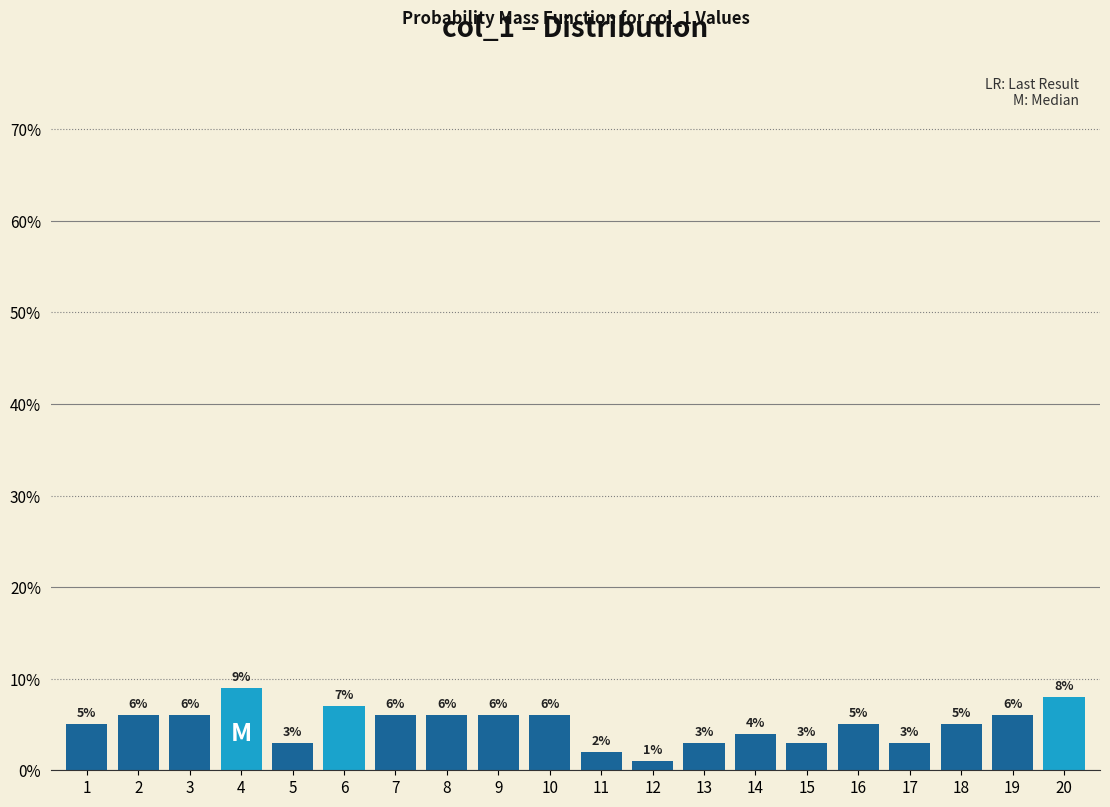

Reading right to left, transcribe all the data shown in this chart.

20=8.0	19=6.0	18=5.0	17=3.0	16=5.0	15=3.0	14=4.0	13=3.0	12=1.0	11=2.0	10=6.0	9=6.0	8=6.0	7=6.0	6=7.0	5=3.0	4=9.0	3=6.0	2=6.0	1=5.0